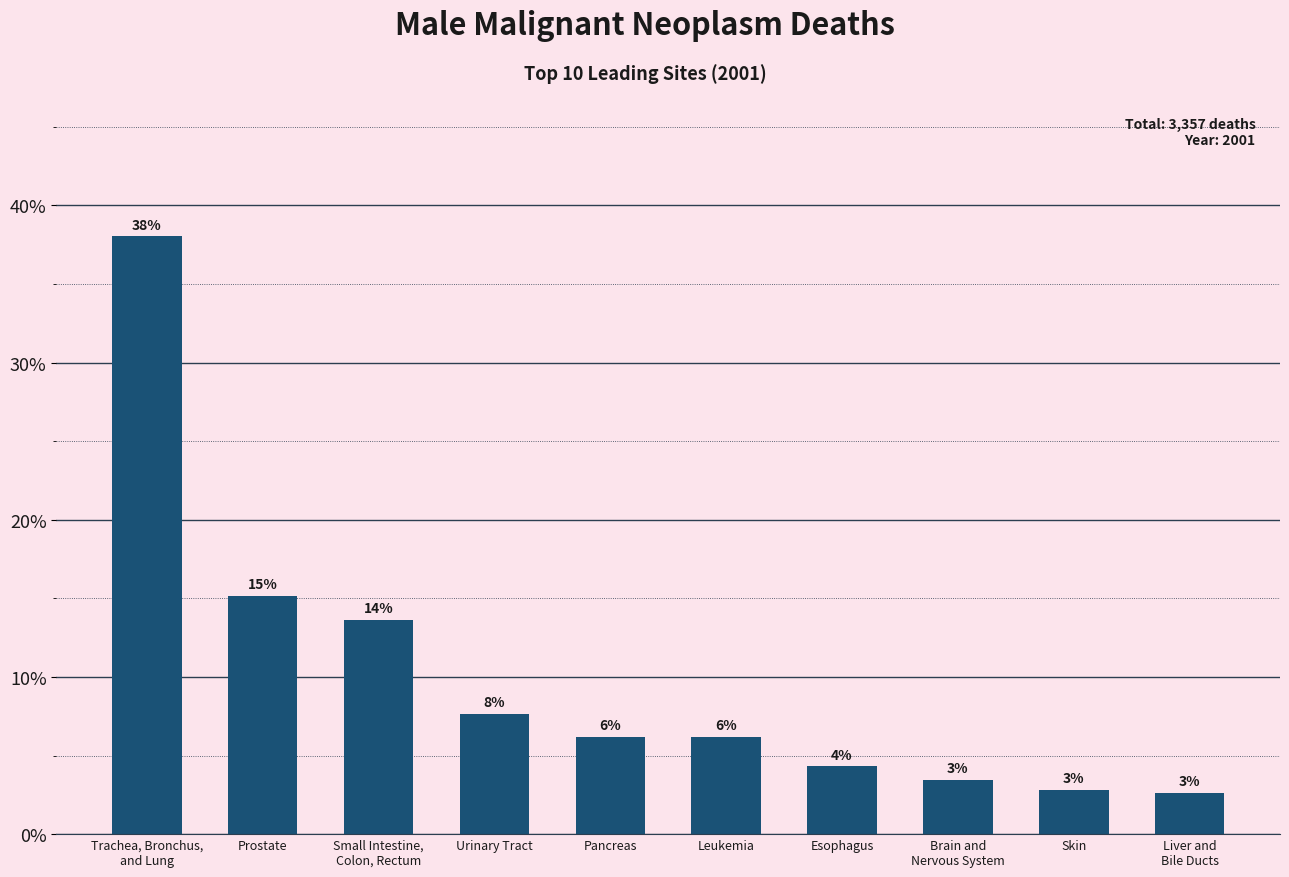

The value at Leukemia is 9.1. True or false?

False